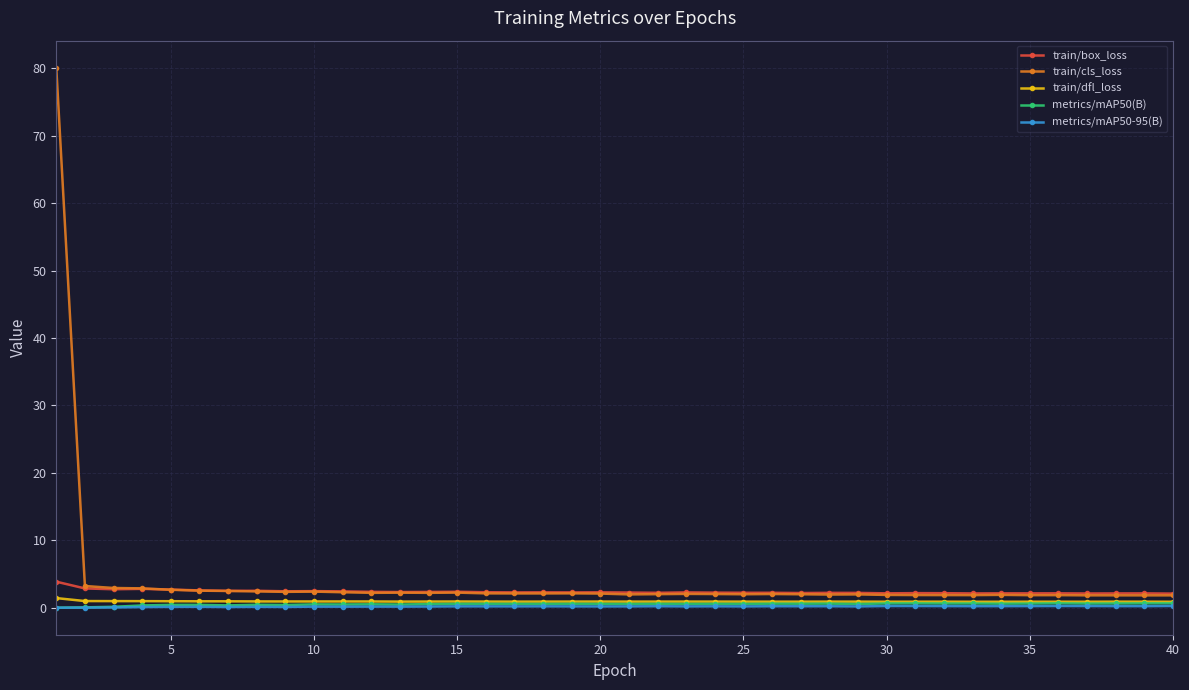

True or false: train/box_loss and metrics/mAP50-95(B) intersect in this chart.

False